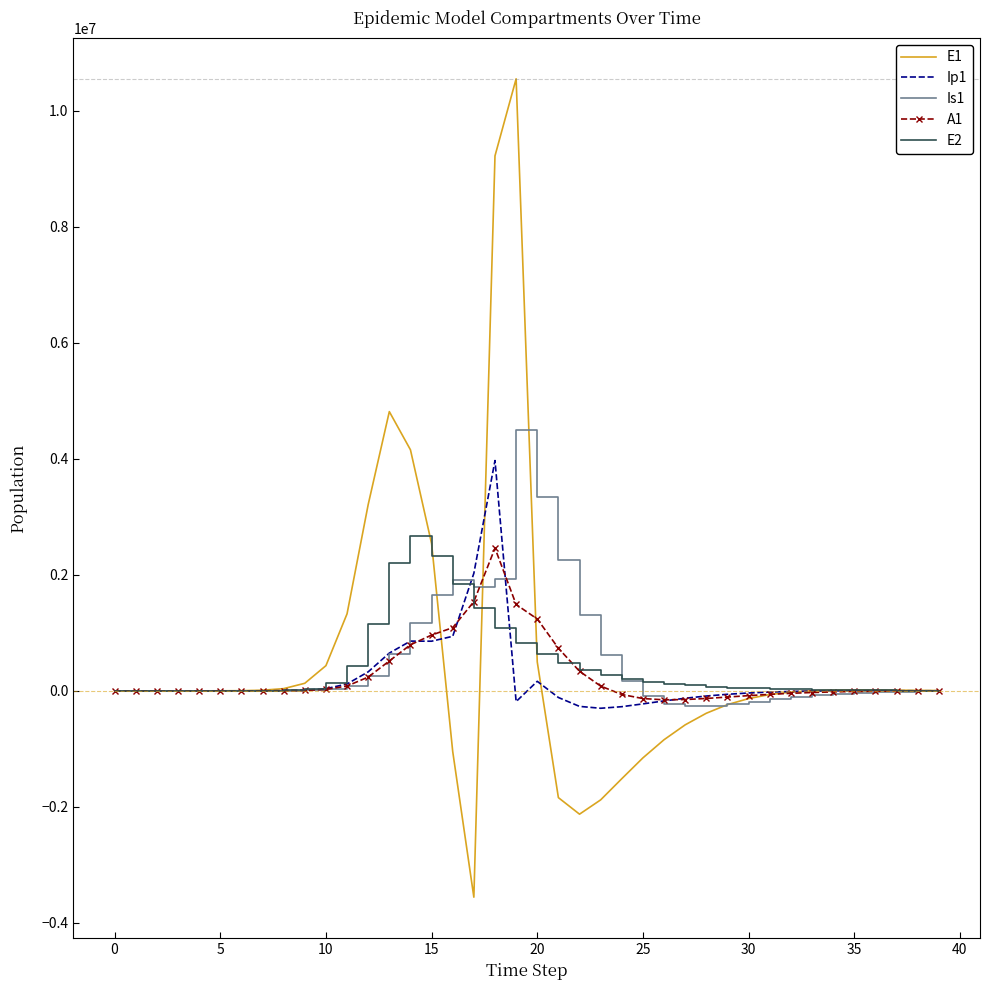

What is the difference between the second highest and minimum values in the A1 series?

1693600.4